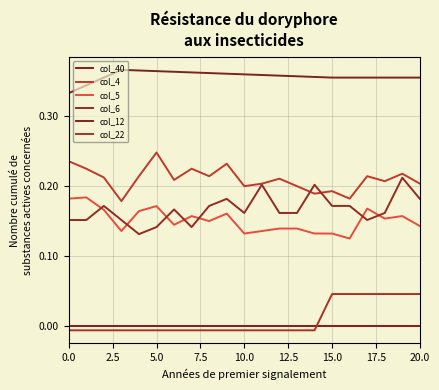

True or false: col_22 has more than 2 interior local peaks.

False